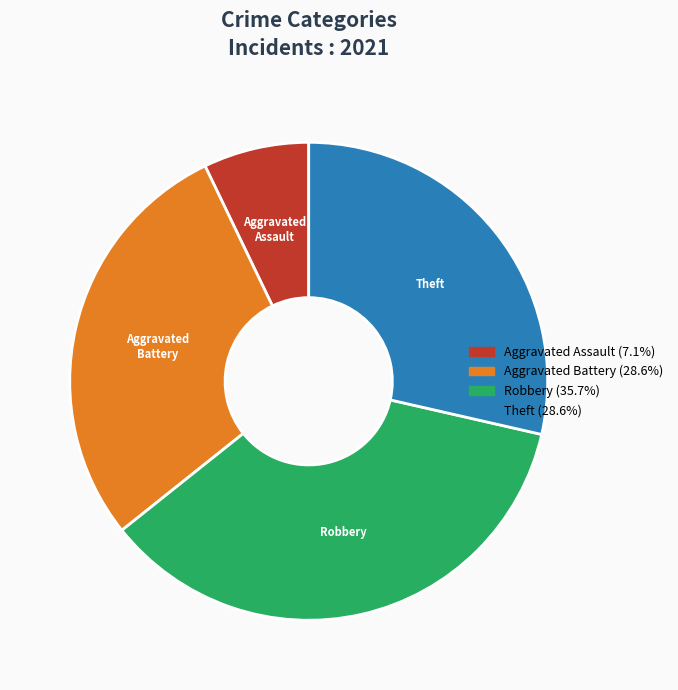

Is there any slice that represents more than half of the pie?

No